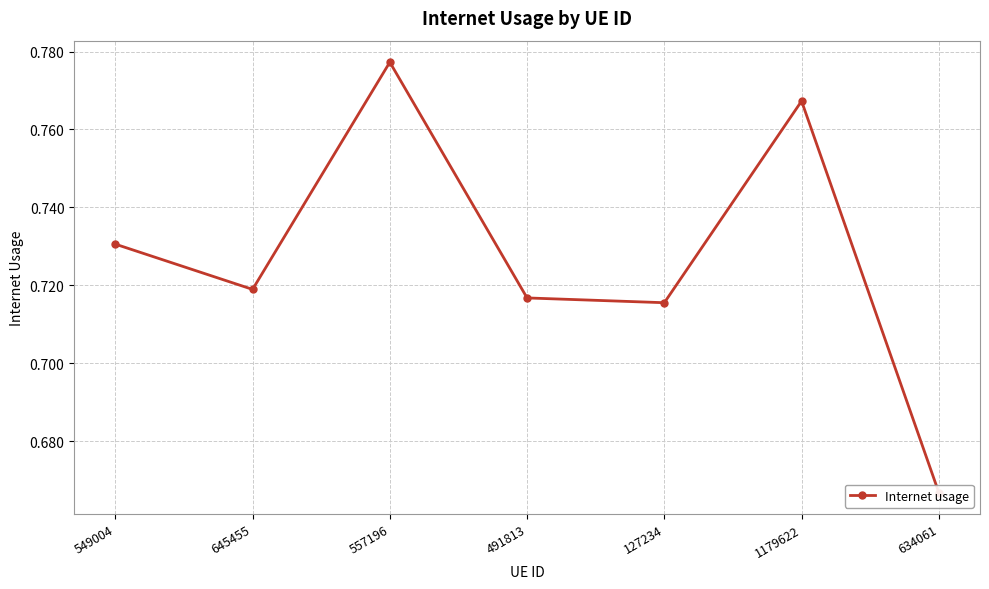

True or false: the data shows 0.7 at 127234.

True